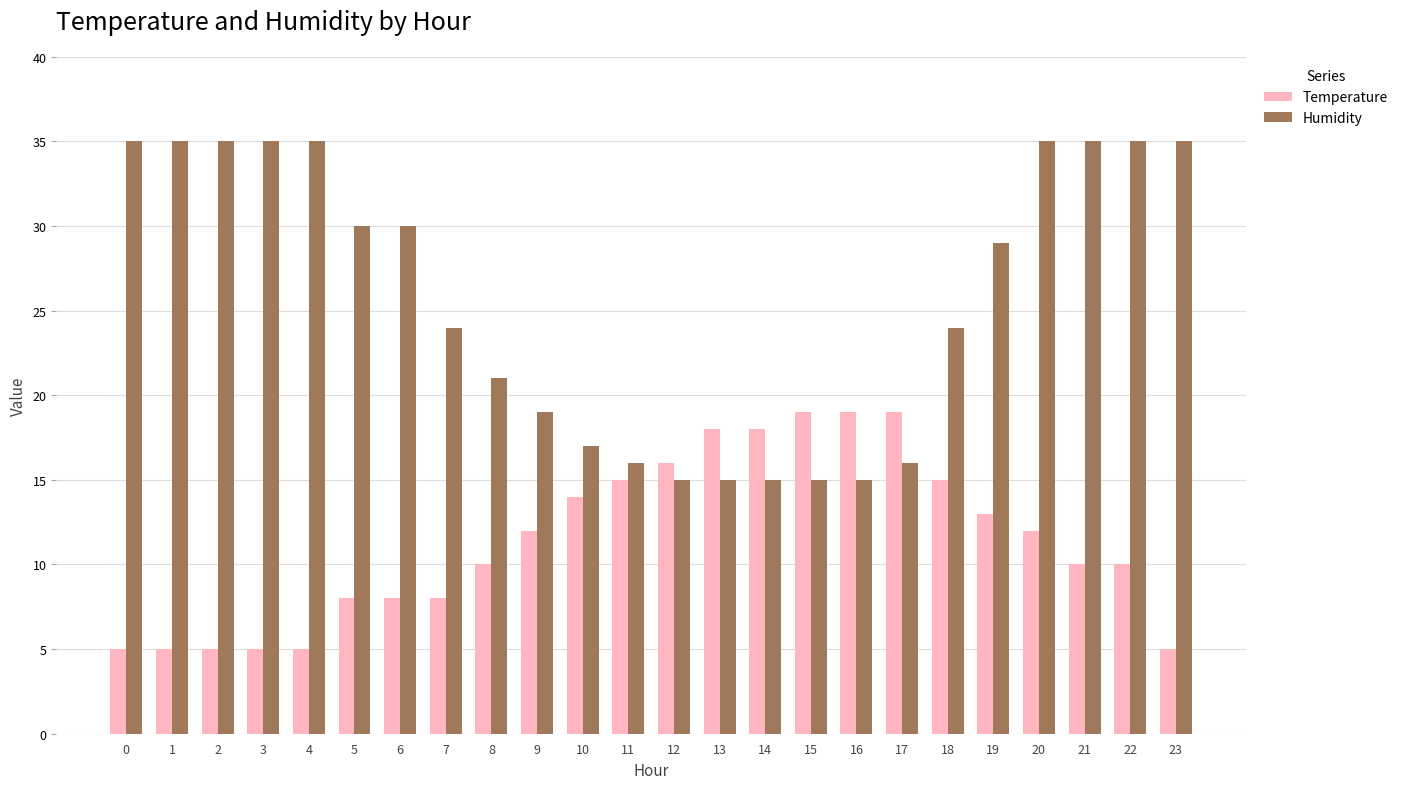

Is it true that Temperature equals 12 at 9?

True